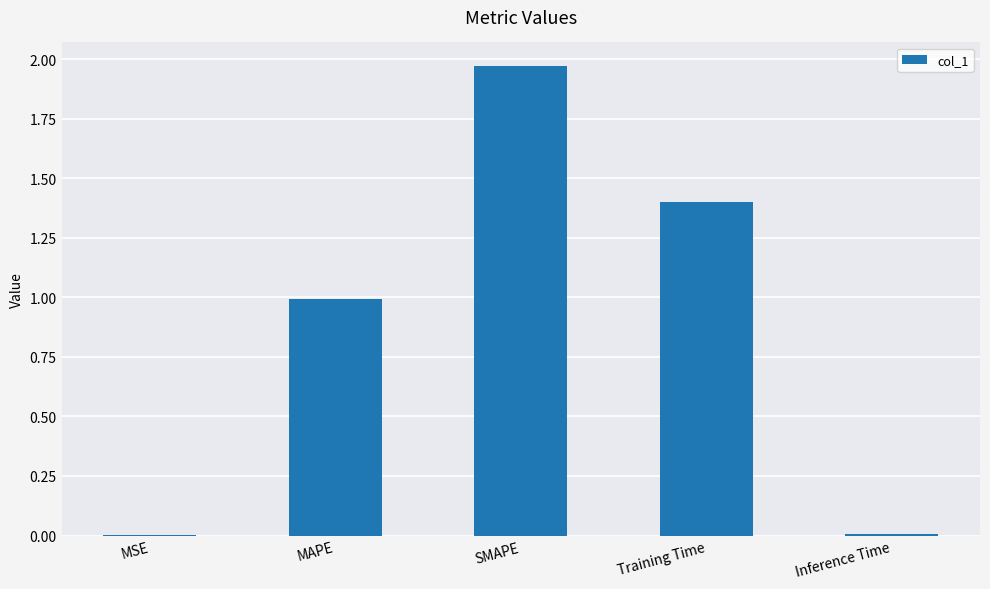

At which category does the chart reach its peak across all series?

SMAPE